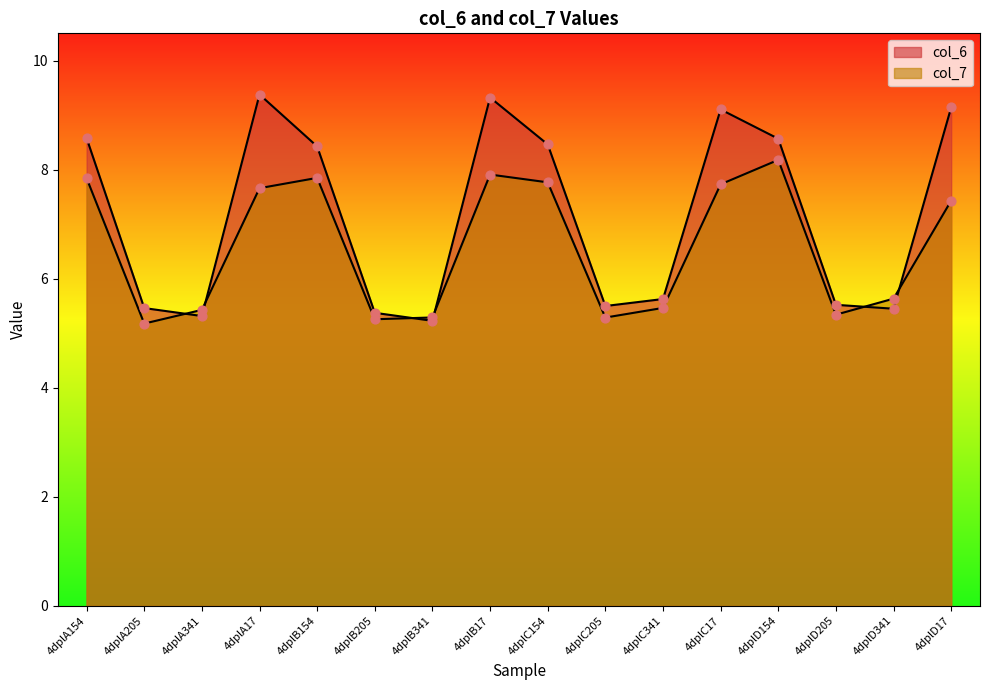

Which series reaches the minimum Y coordinate?

col_7